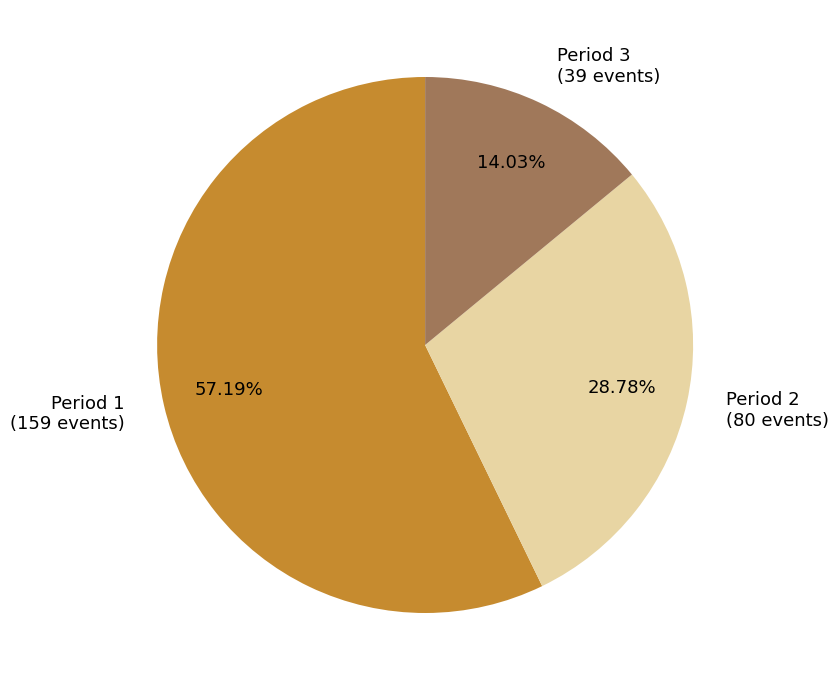

Rank the categories by value from lowest to highest.

Period 3, Period 2, Period 1